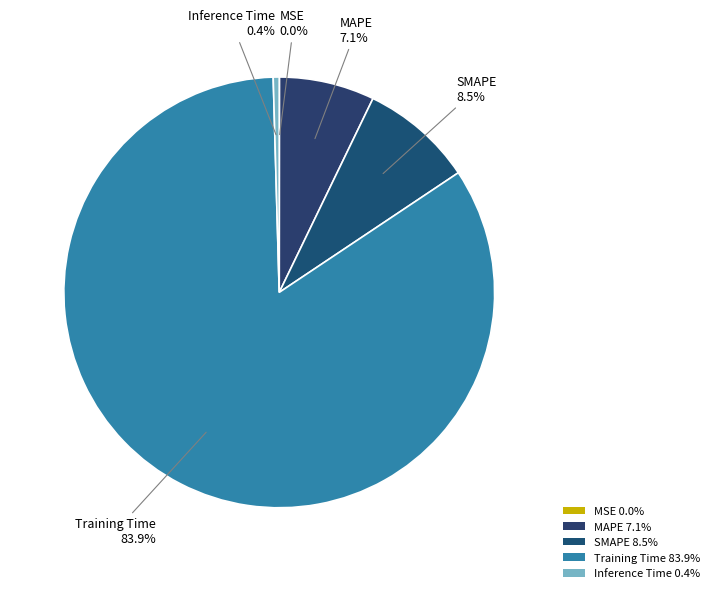

To the nearest percent, what is the average slice percentage?

20%